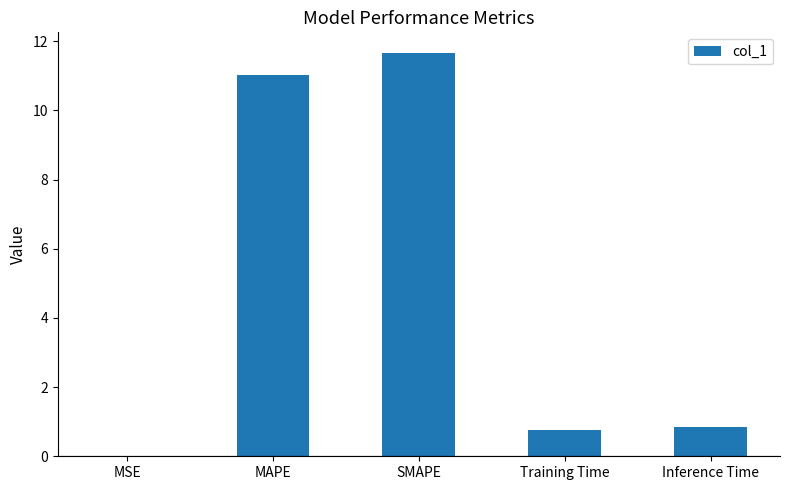

What value does the data have at MAPE?

11.0